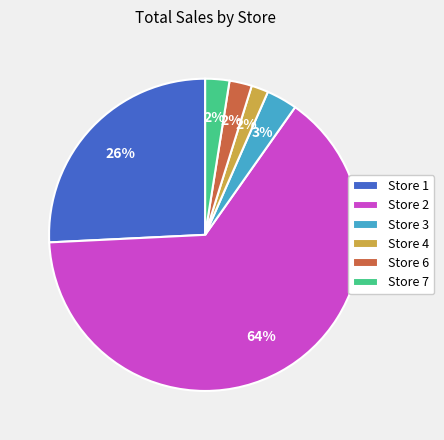

How many slices are in this pie chart?

6